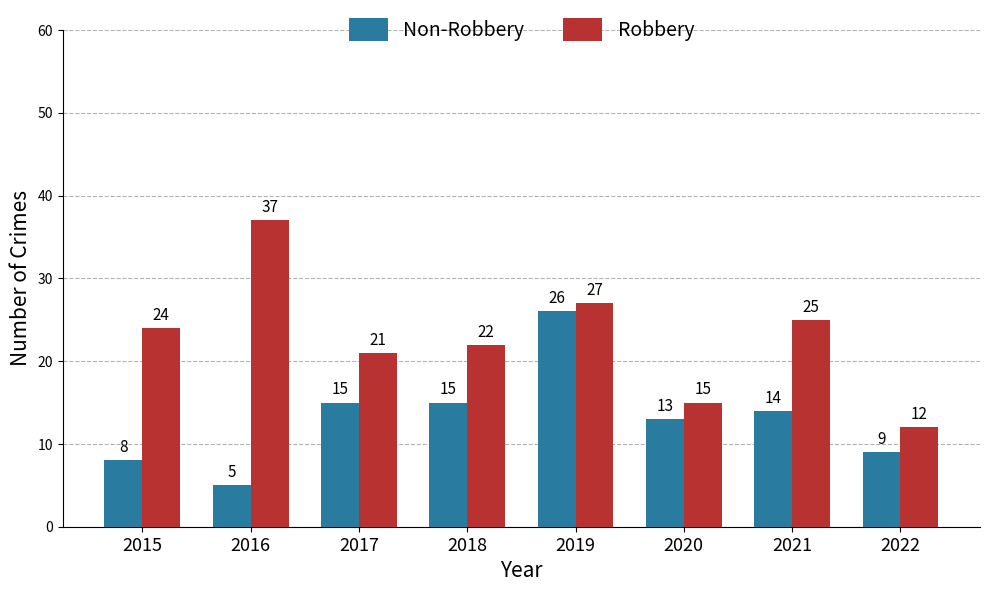

Which series has the widest spread of values?

Robbery